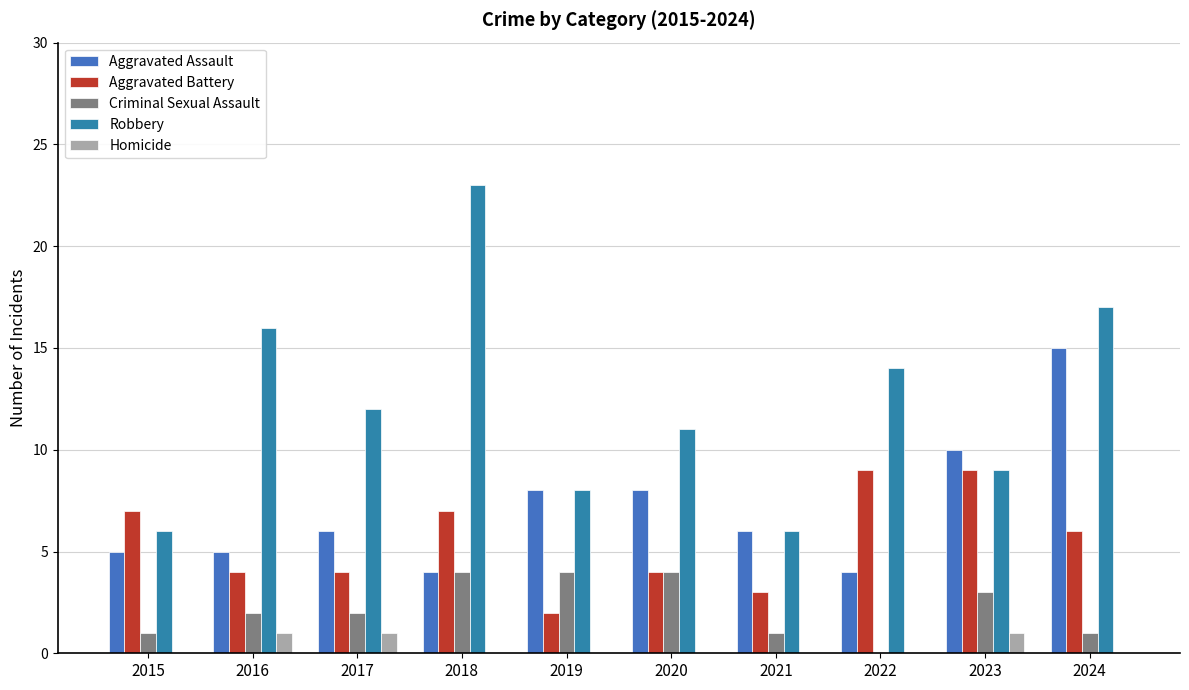

Which series has the widest spread of values?

Robbery